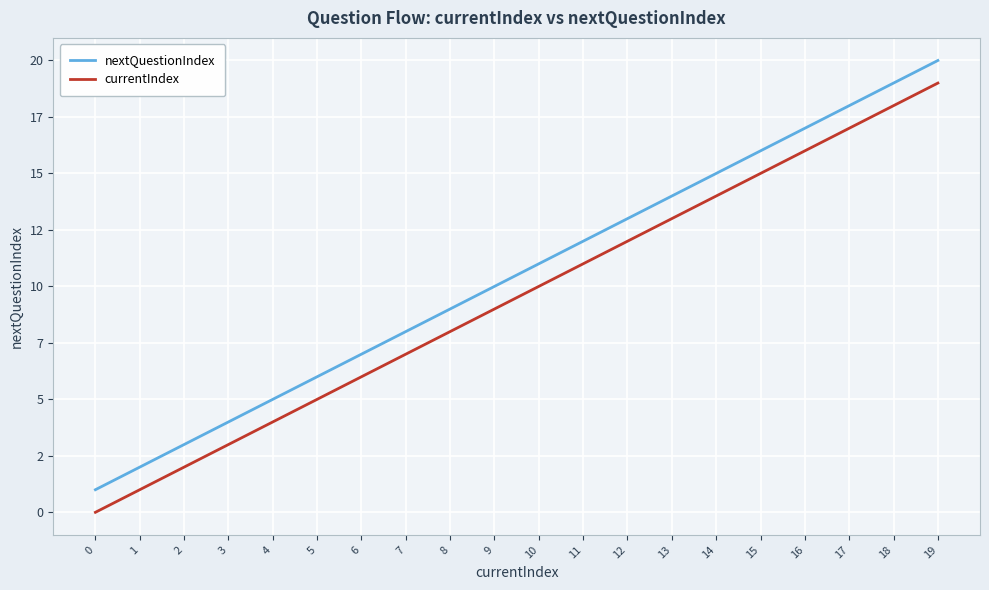

What is the value of the currentIndex point at the 6th from the left?

5